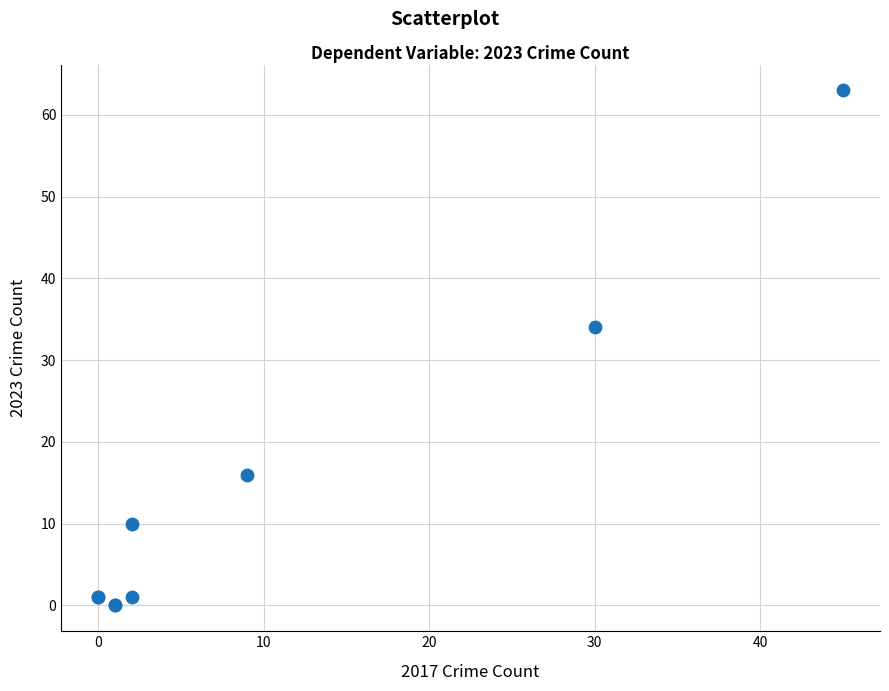

What Y value in the scatter plot is closest to 31?

34